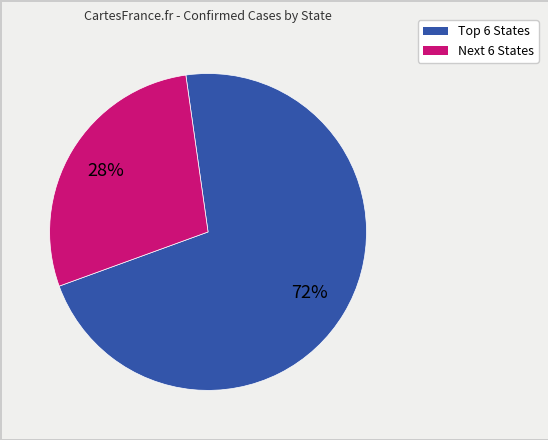

To the nearest percent, what is the average slice percentage?

50%